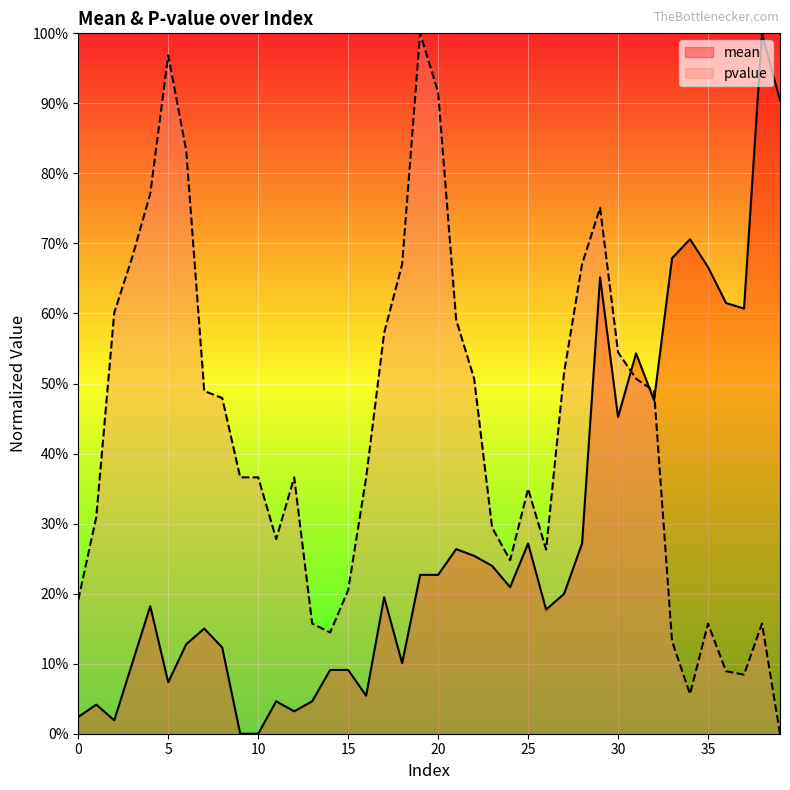

What is the maximum value for mean?

1.0